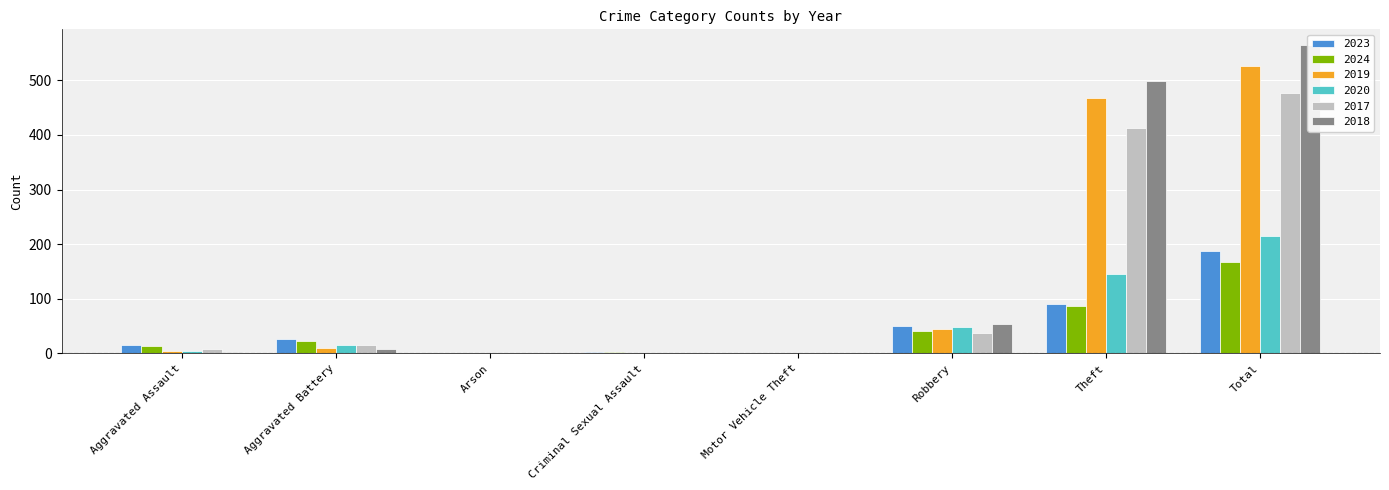

What is the greatest value displayed?

565